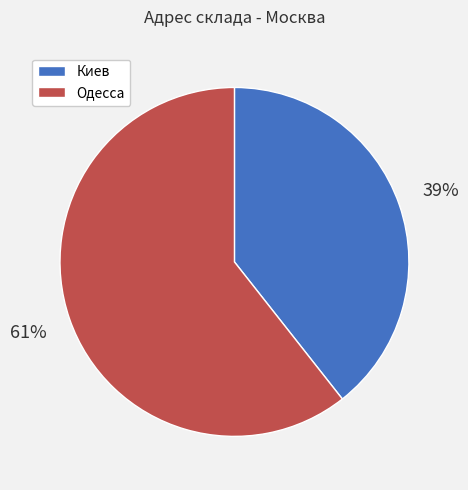

Which slice is the largest?

Одесса